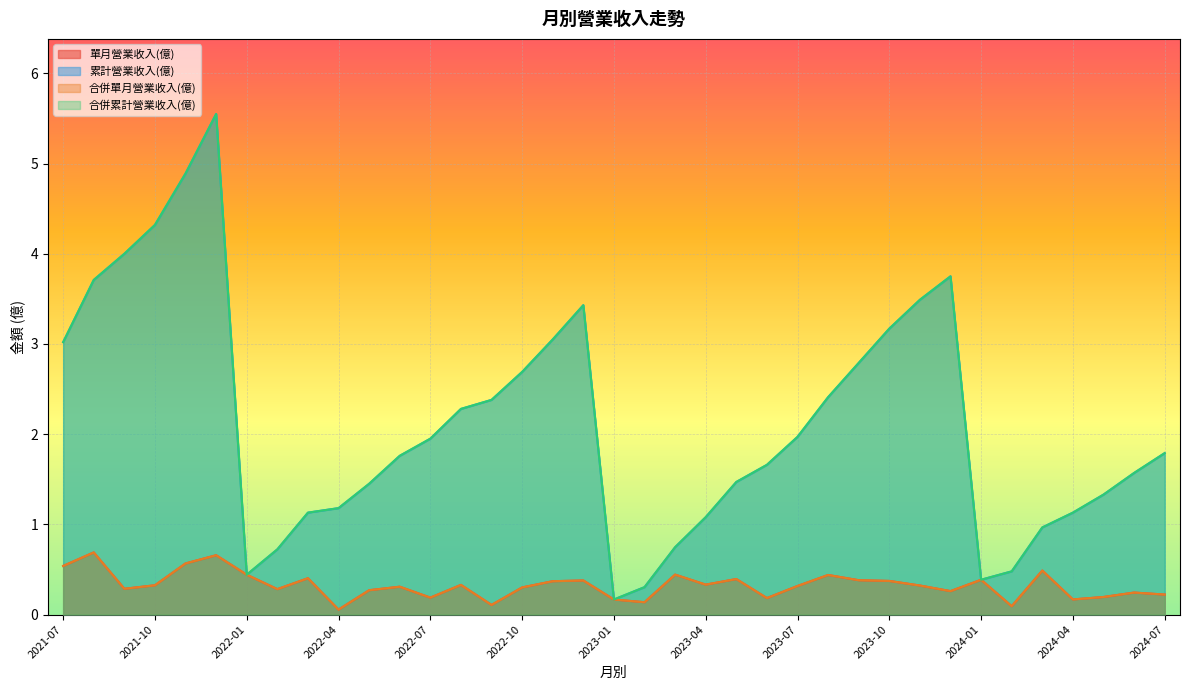

True or false: 合併單月營業收入(億) has a value of 0.4 at 2022-05.

False